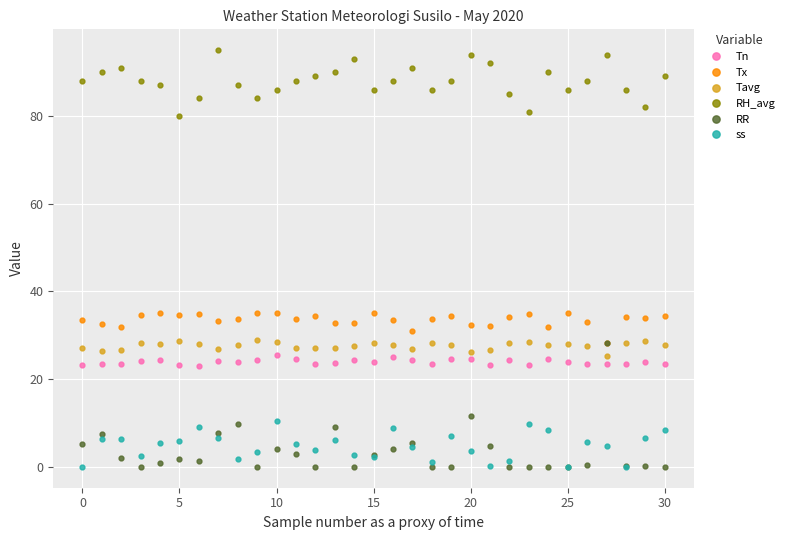

Which series has the largest range (max minus min)?

RR